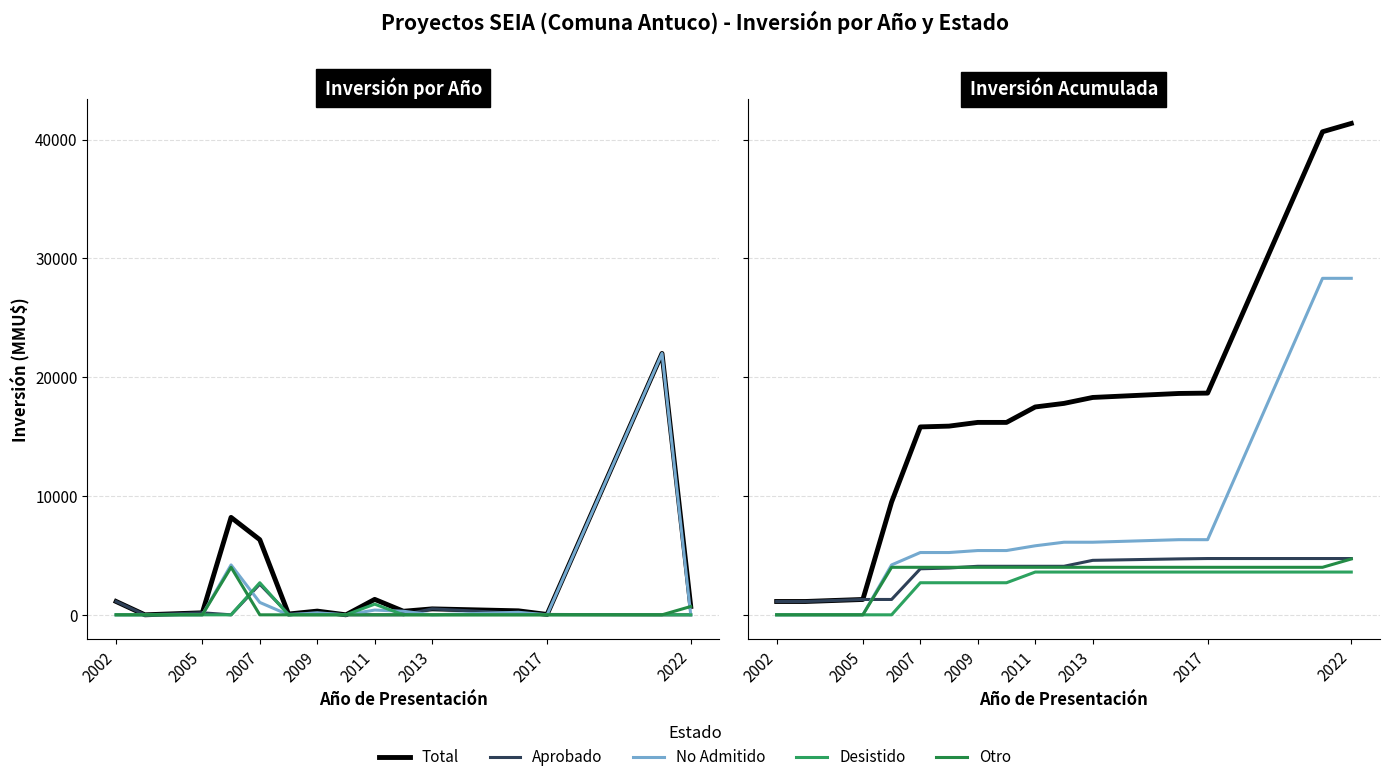

What position from the right is 2005?

14